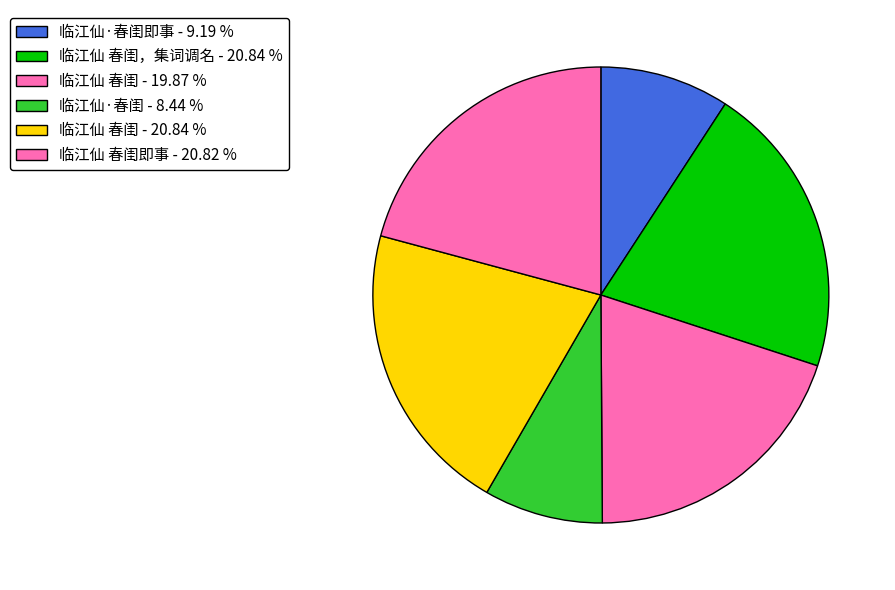

To the nearest percent, what is the average slice percentage?

17%